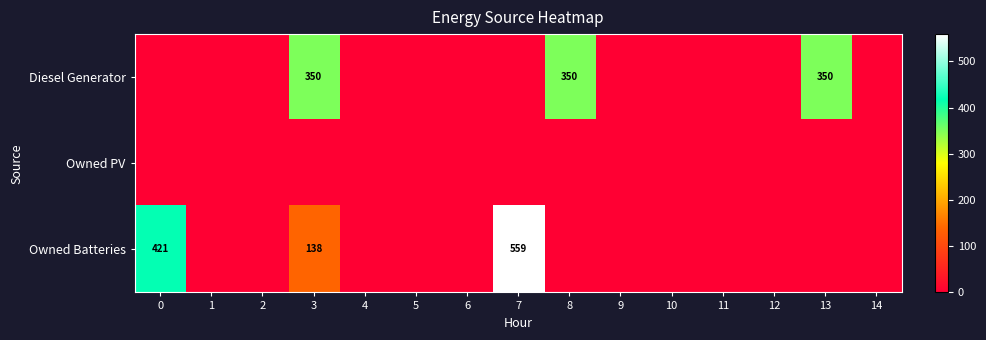

At how many categories does at least one series exceed 435?

1